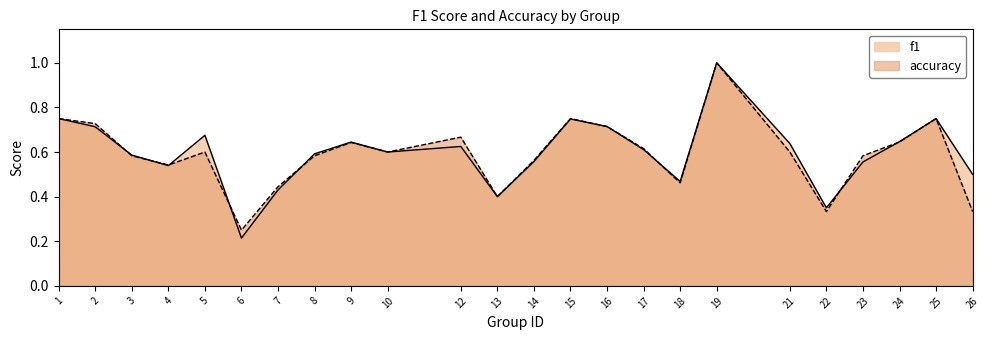

What are all the series names shown in the legend?

f1, accuracy